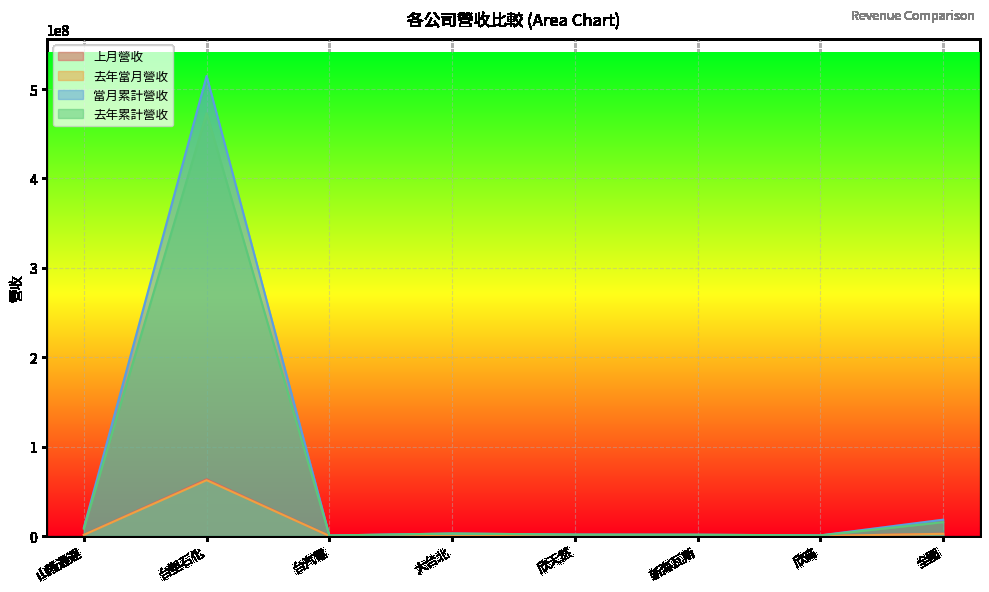

How many series are shown in this chart?

4